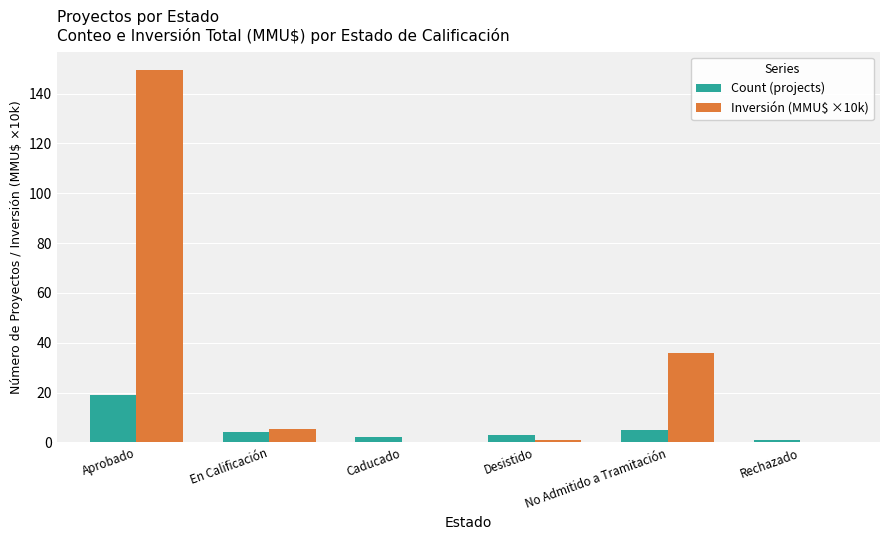

At which category is the sum across all series the highest?

Aprobado